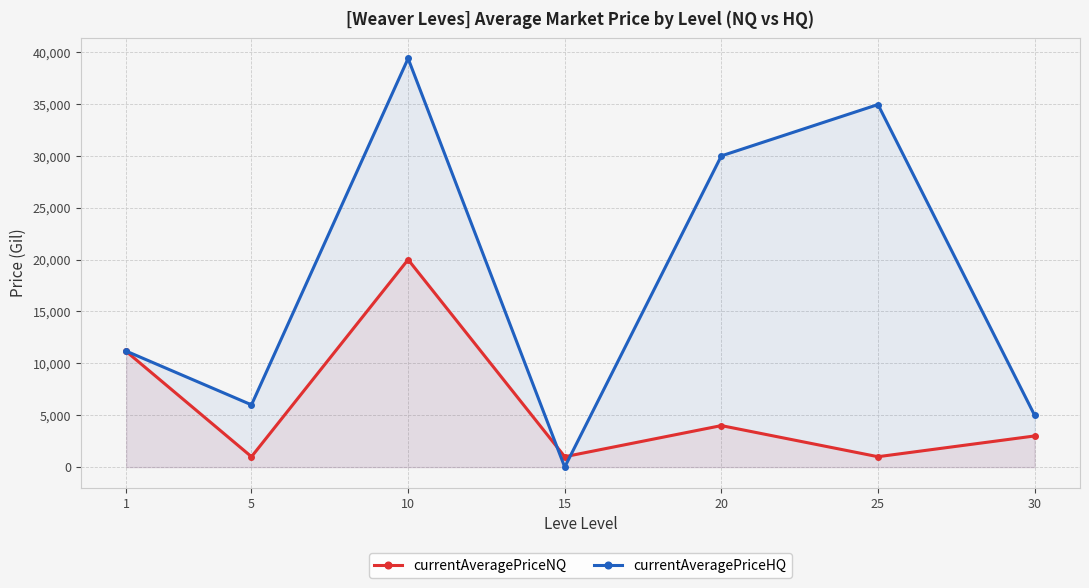

Does the chart have visible grid lines?

Yes